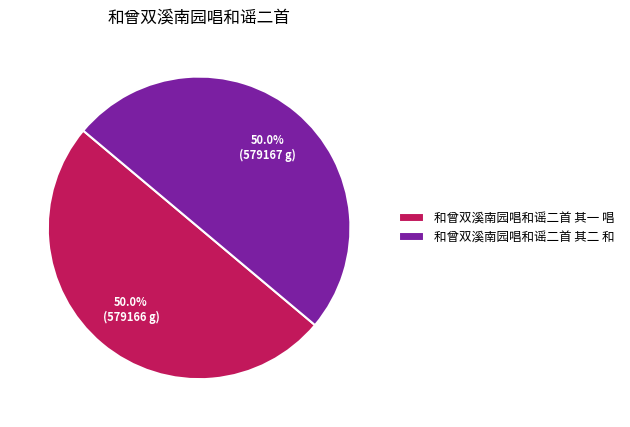

True or false: 和曾双溪南园唱和谣二首 其二 和 accounts for 63% of the total.

False